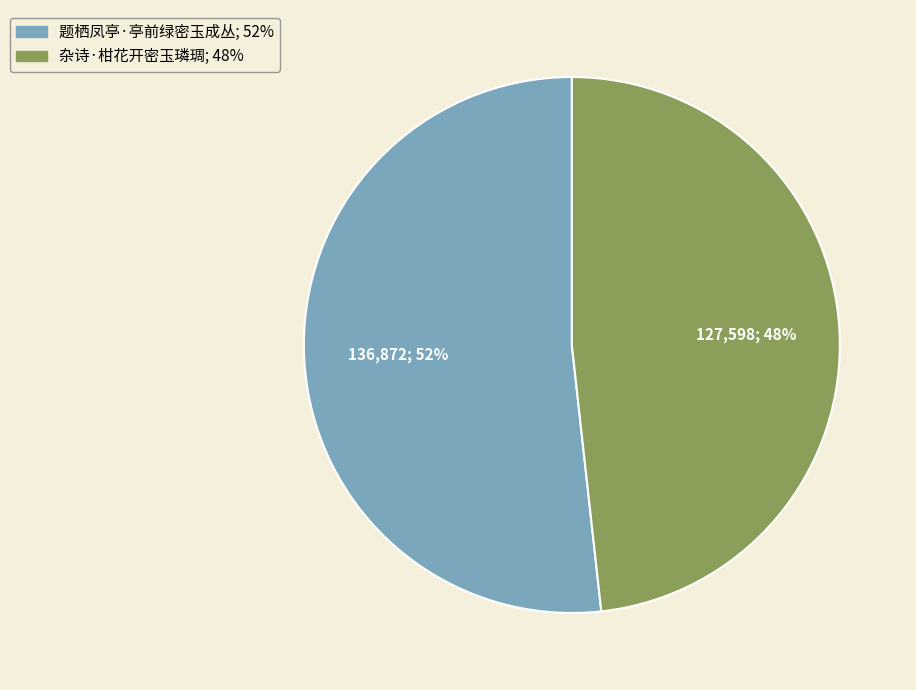

Do 杂诗·柑花开密玉璘琱 and 题栖凤亭·亭前绿密玉成丛 together represent more than half of the pie?

Yes